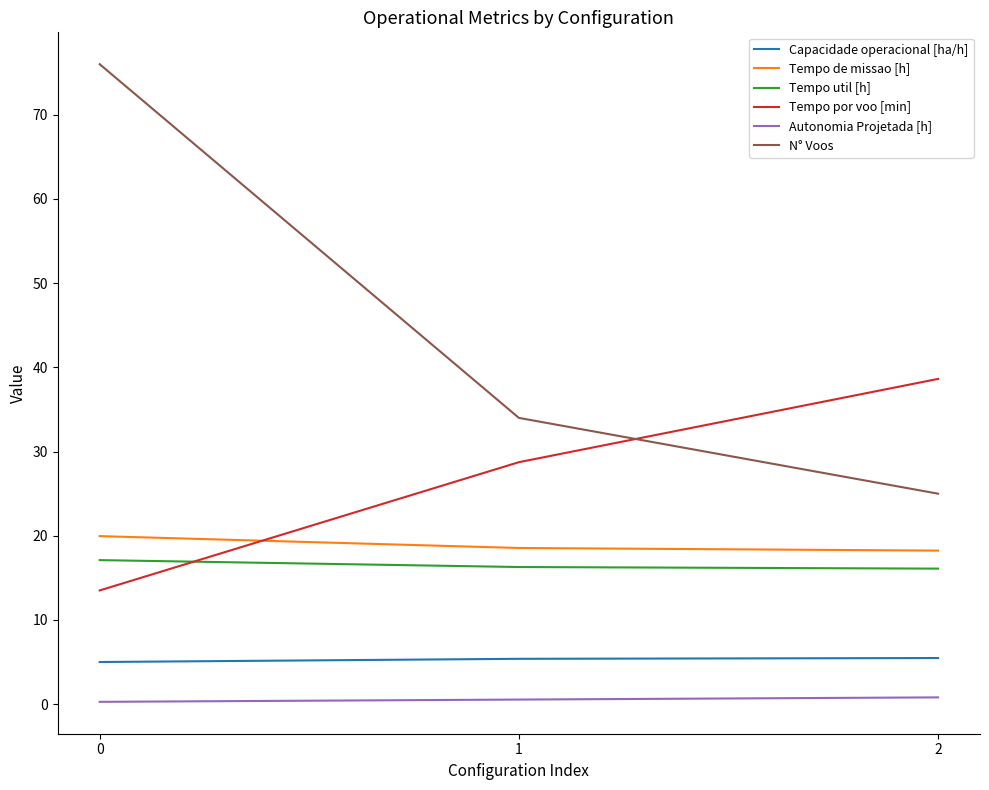

Is the value of N° Voos at 2 greater than the value of Tempo por voo [min] at 1?

No